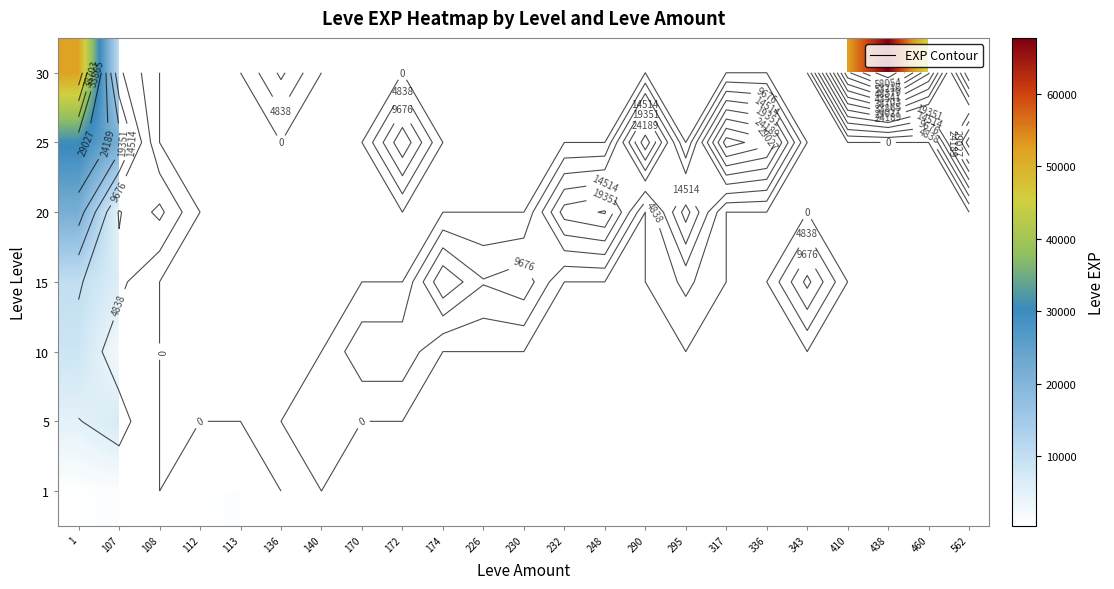

List the series in order of their peak value, highest first.

30, 25, 20, 15, 10, 5, 1